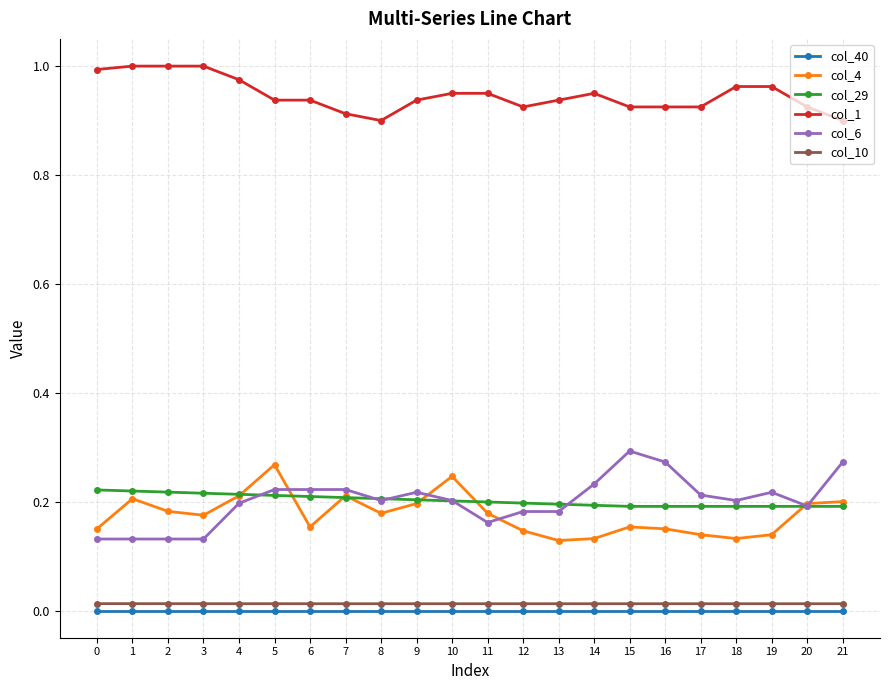

True or false: col_29 and col_40 cross at least once.

False